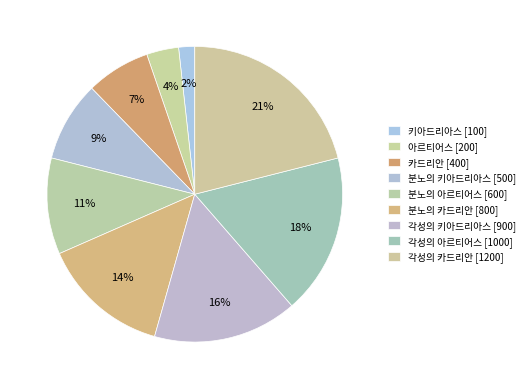

How many segments does this pie chart have?

9